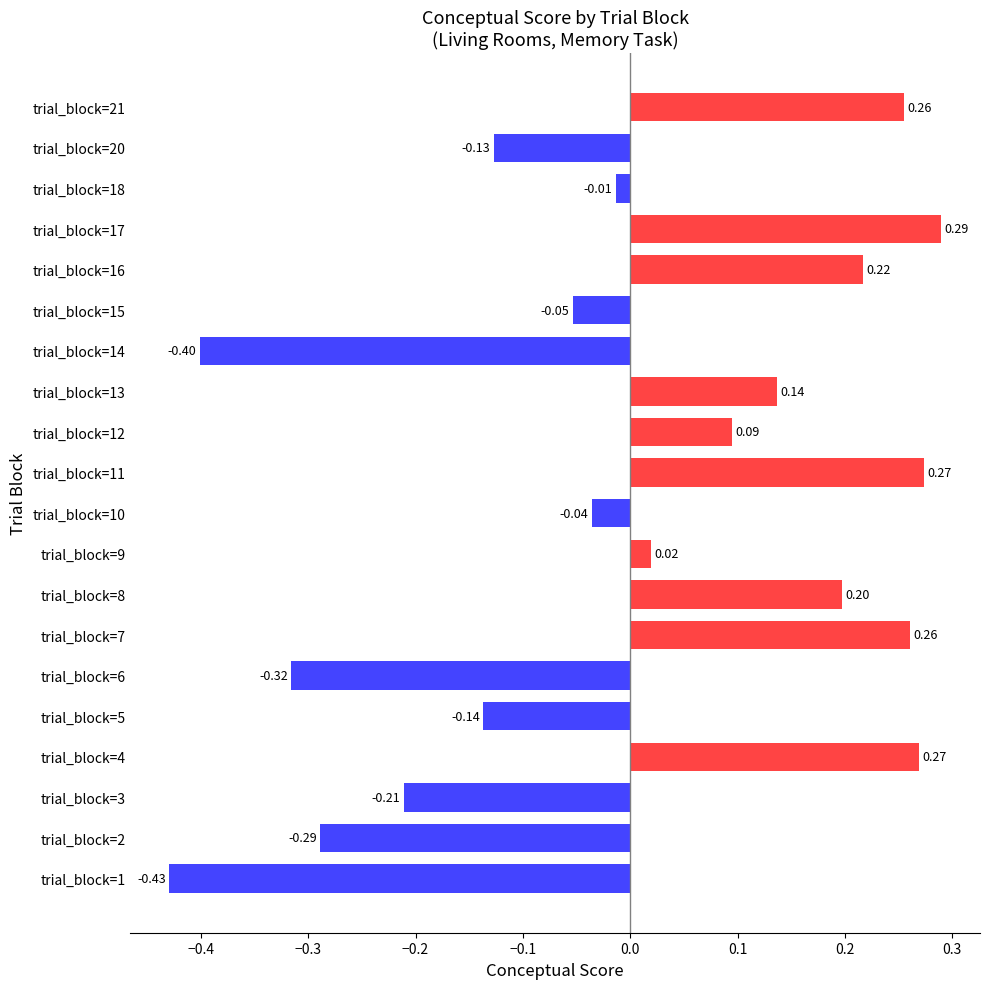

What is the change in value from trial_block=1 to trial_block=12?

+0.5